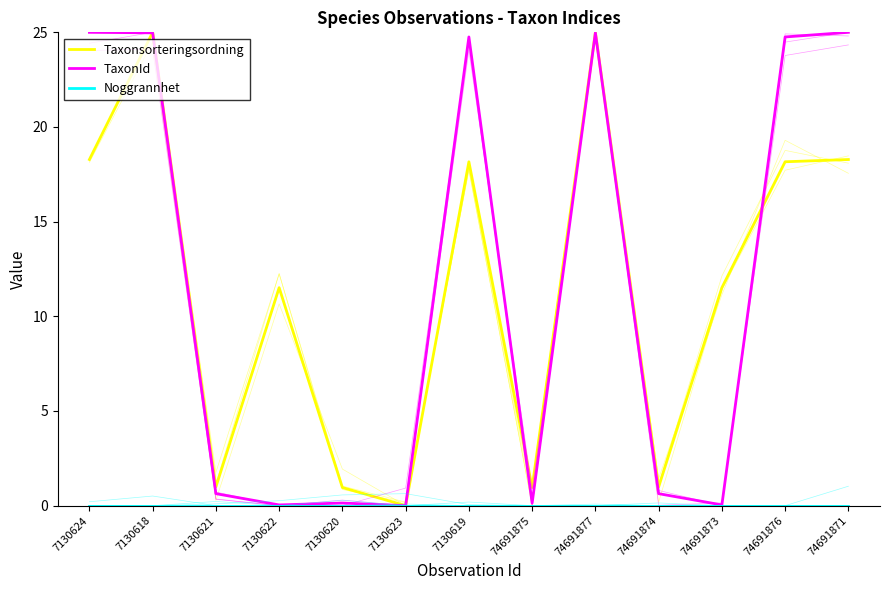

Does the chart have visible grid lines?

No